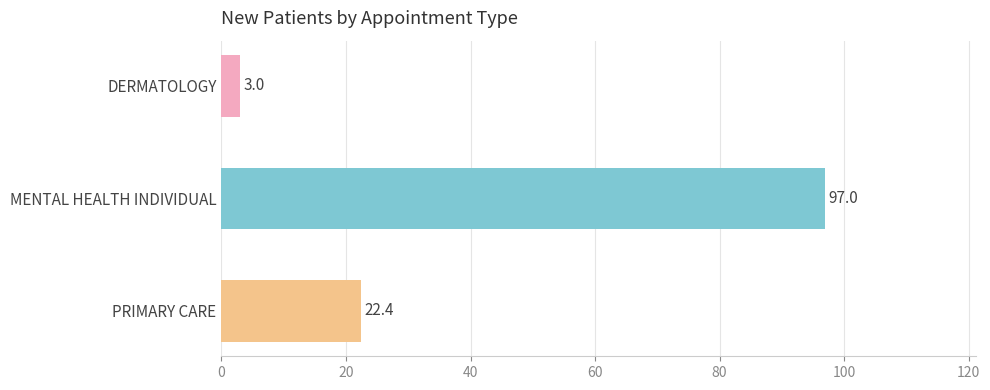

How many values are between 3 and 97?

3